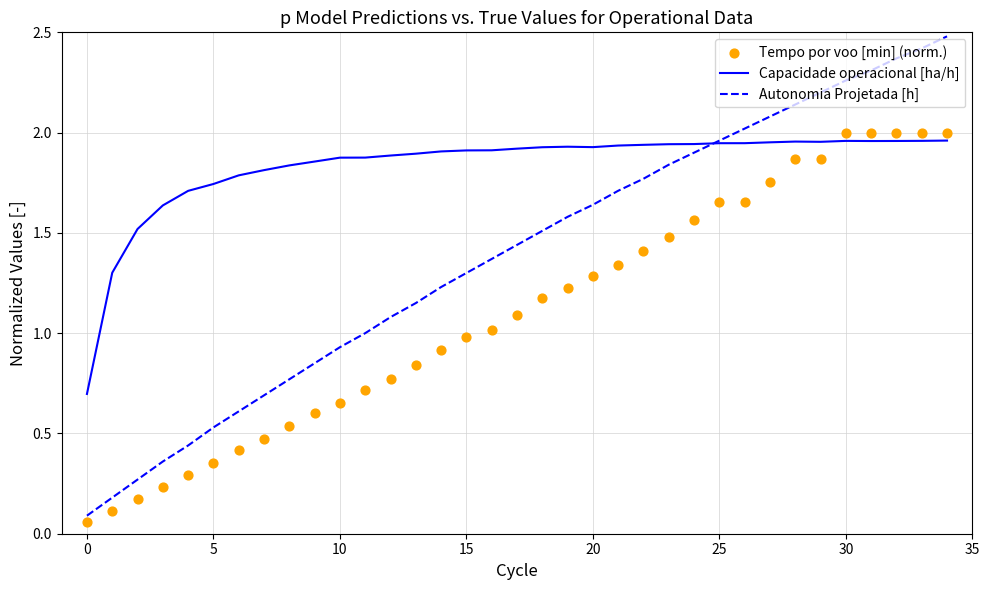

Which series has the largest Y range (max minus min)?

Autonomia Projetada [h]